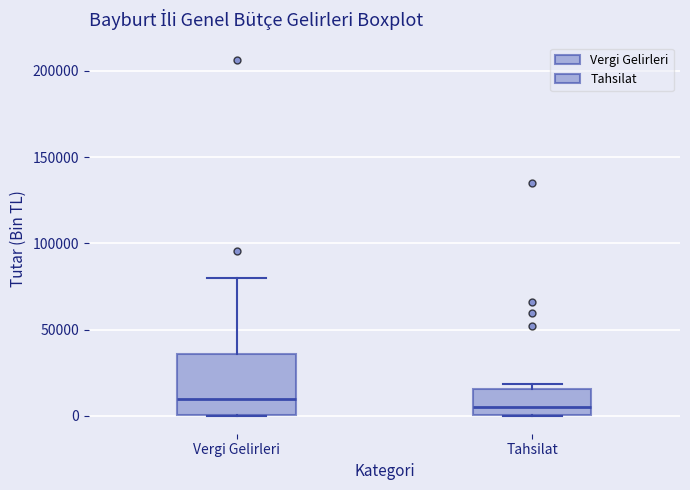

Comparing the boxes themselves (not the whiskers), which one is the tallest?

Vergi Gelirleri